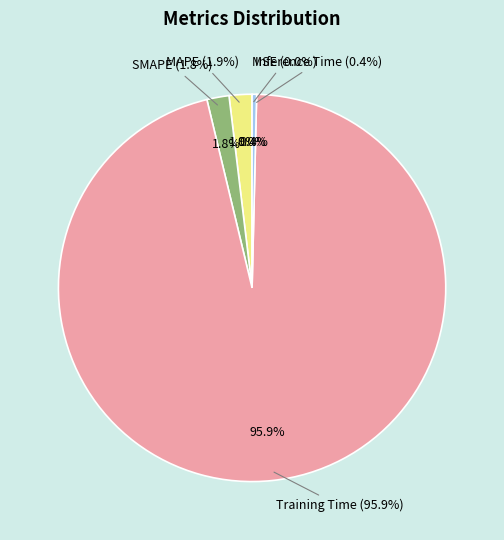

Which has a higher value, Inference Time or MAPE?

MAPE